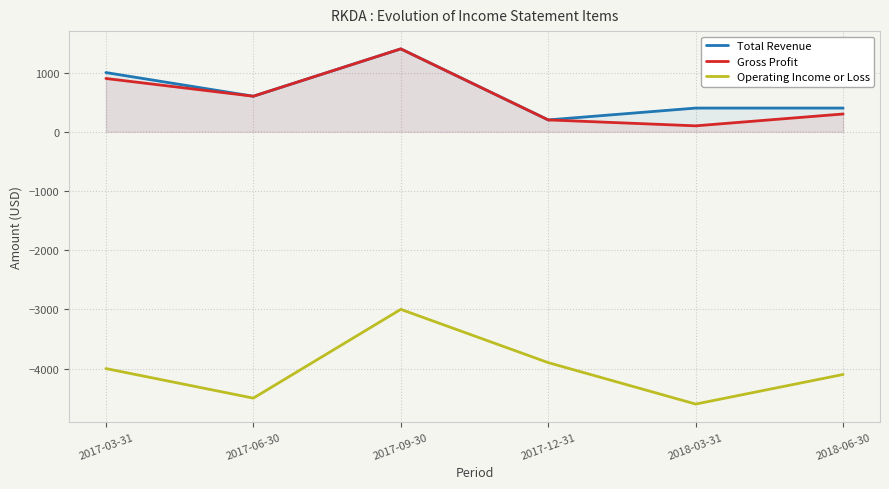

Which series changed the most between 2017-09-30 and 2018-03-31?

Operating Income or Loss